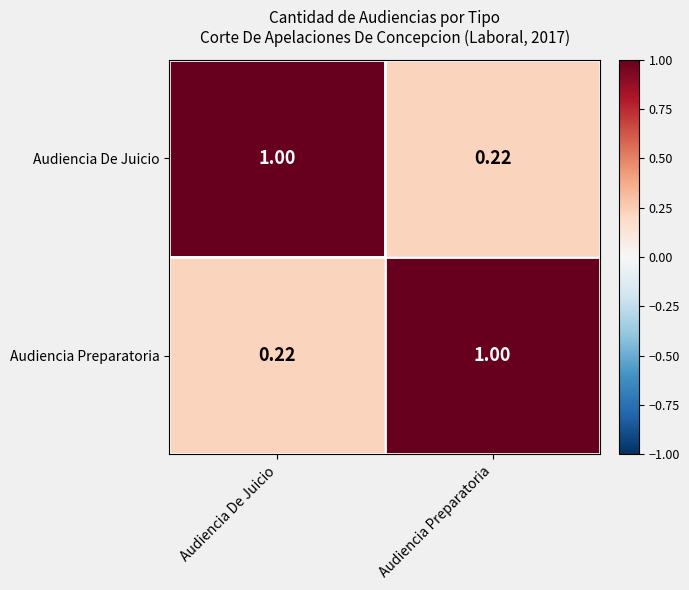

Rank the categories by Audiencia Preparatoria value from lowest to highest.

Audiencia De Juicio, Audiencia Preparatoria